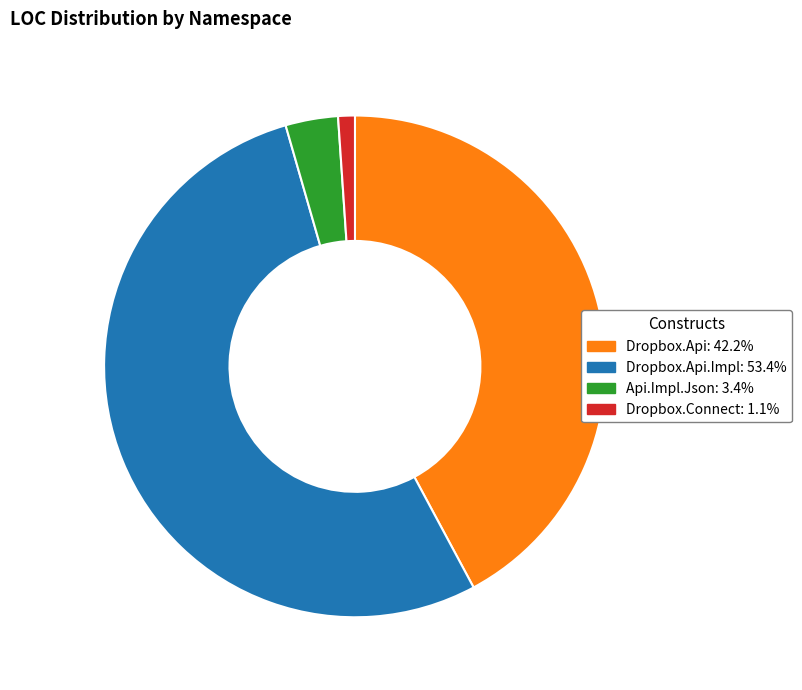

Is there any slice that represents more than half of the pie?

Yes